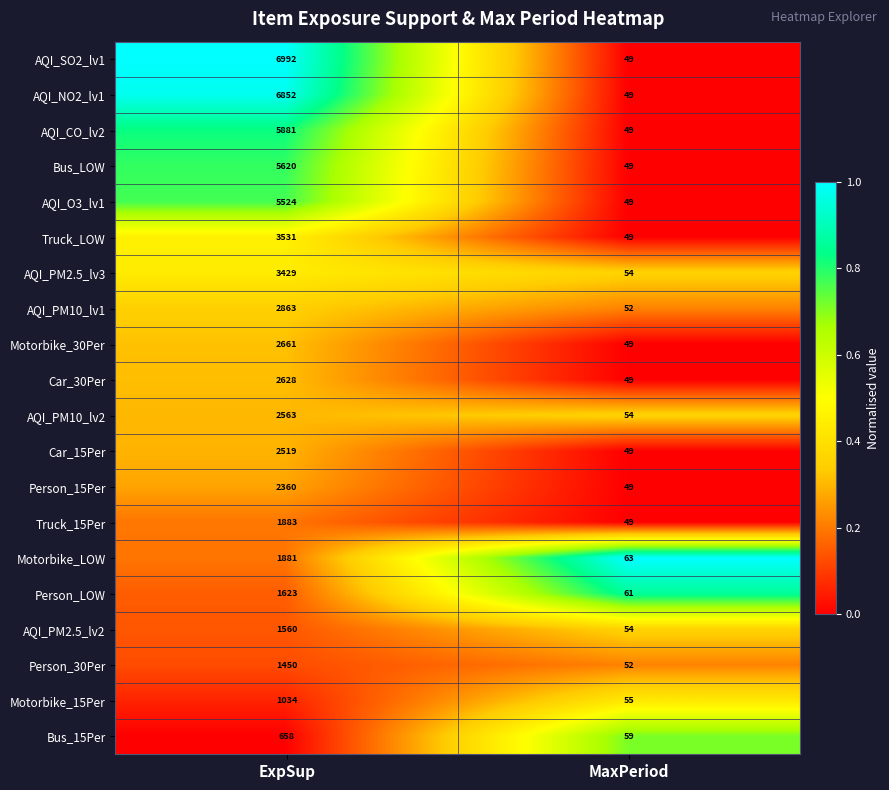

Which category has the lowest value across all series?

MaxPeriod